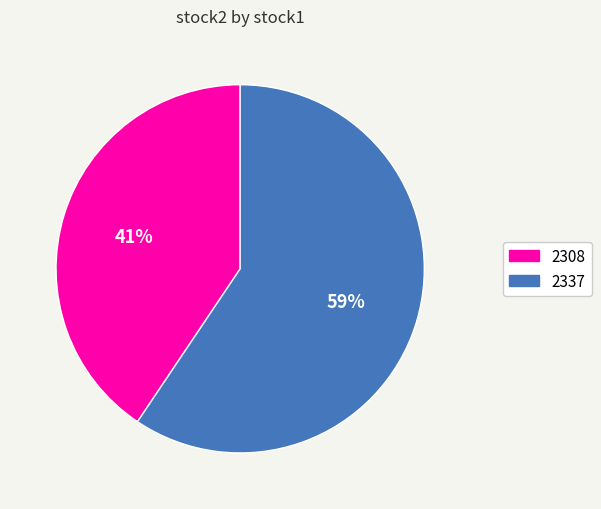

Approximately how many times larger is the value at 2308 compared to 2337?

0.7